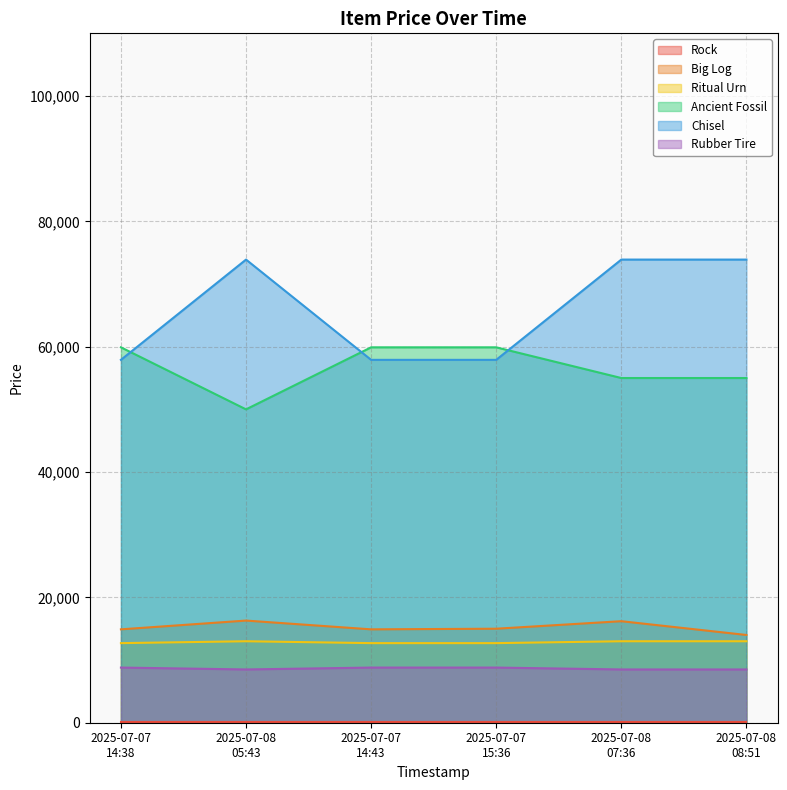

Does the chart display data point markers on the line(s)?

No